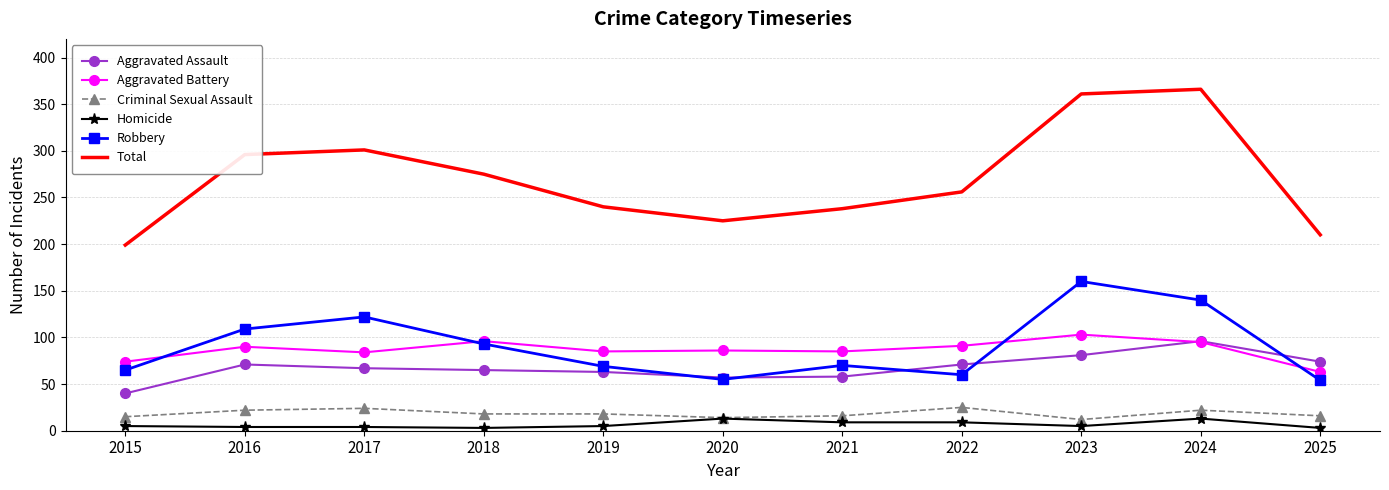

True or false: Total and Aggravated Battery cross at least once.

False